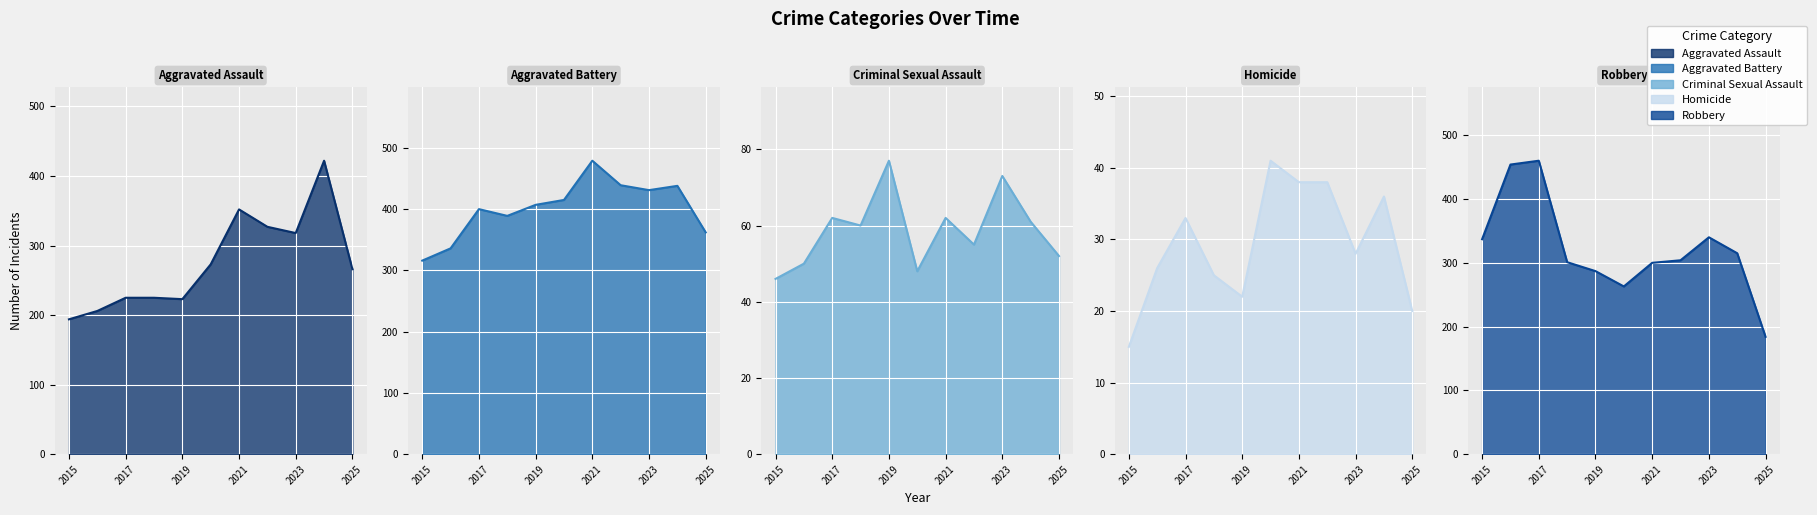

Rank the series by their maximum value, from highest to lowest.

Aggravated Battery, Robbery, Aggravated Assault, Criminal Sexual Assault, Homicide